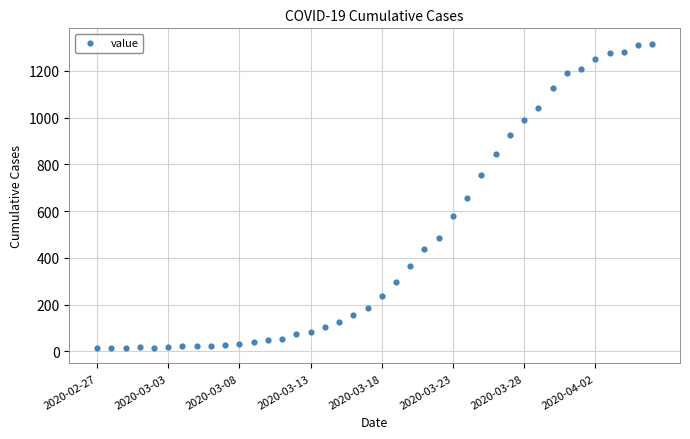

What is the range of Y values (max minus min)?

1304